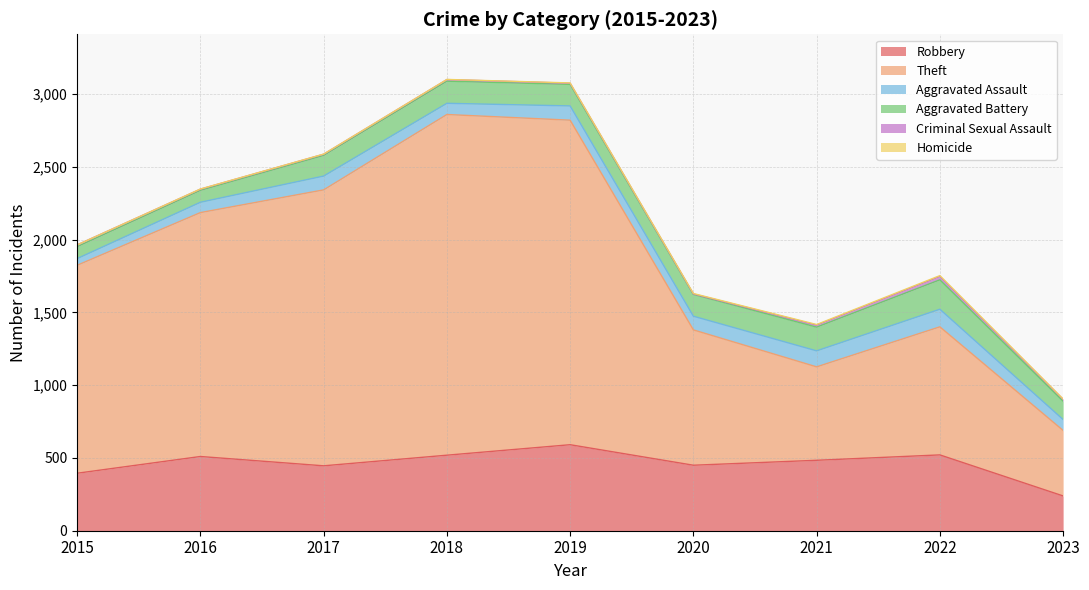

The value of Homicide at 2022 is 5. True or false?

True